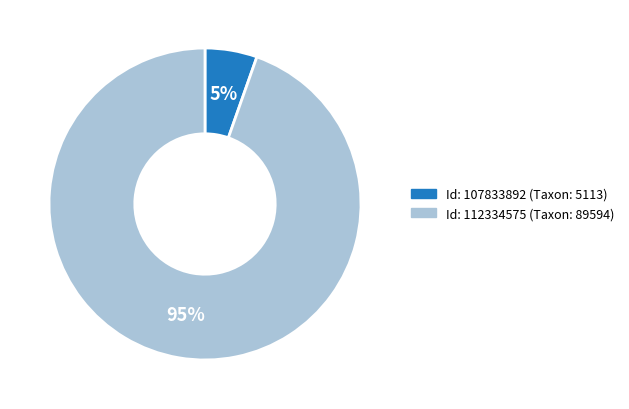

To the nearest percent, what is the average slice percentage?

50%